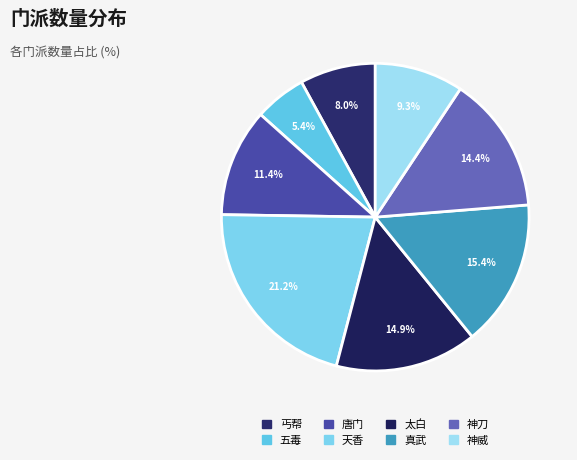

To the nearest percent, what is the difference between the largest and smallest slice percentages?

16%